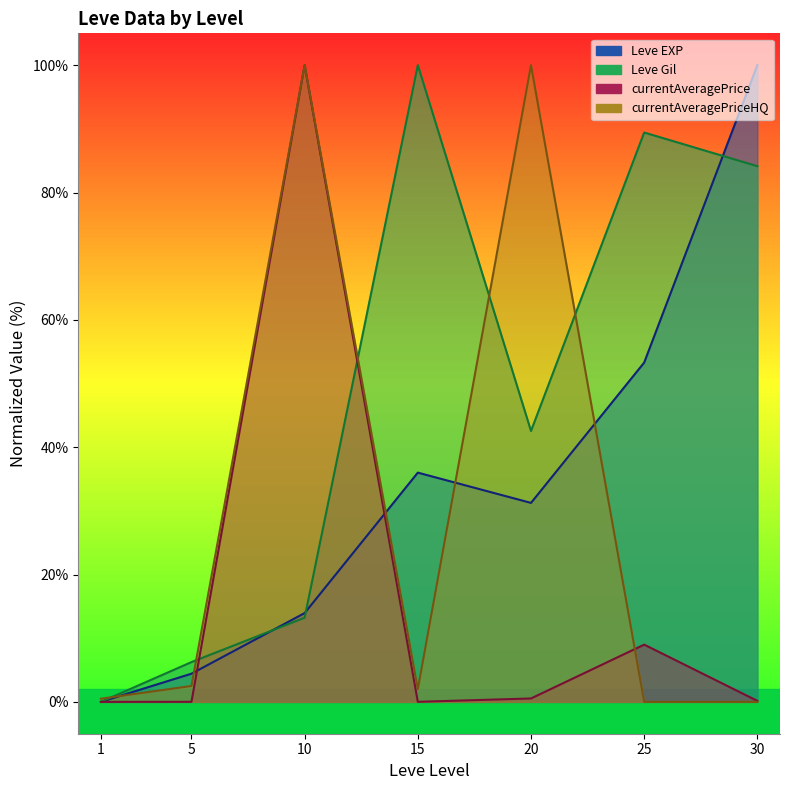

How many times do Leve EXP line and Leve Gil line cross each other?

3